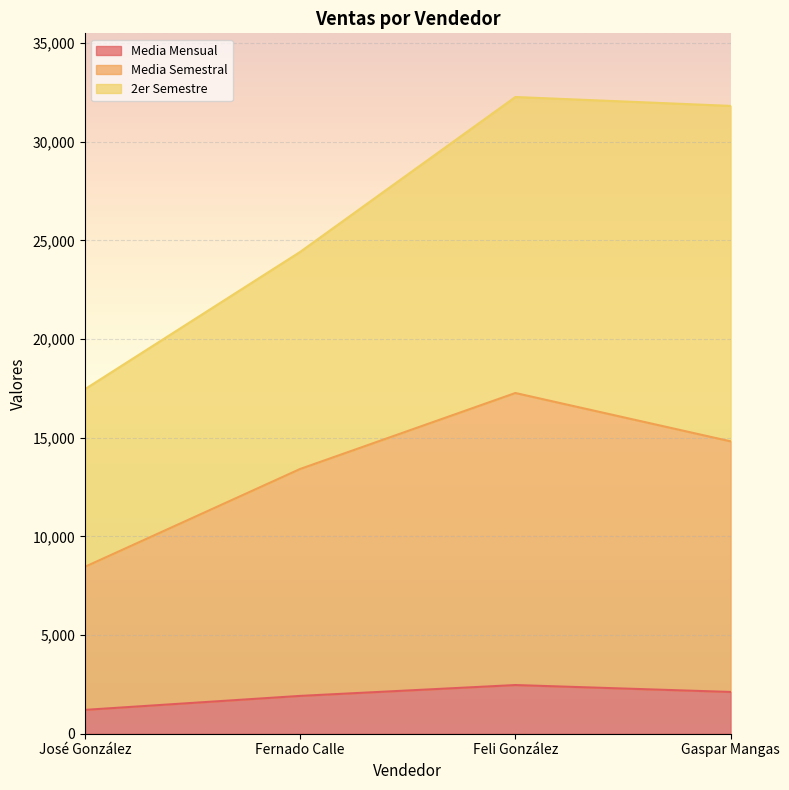

True or false: Media Semestral and Media Mensual cross at least once.

False